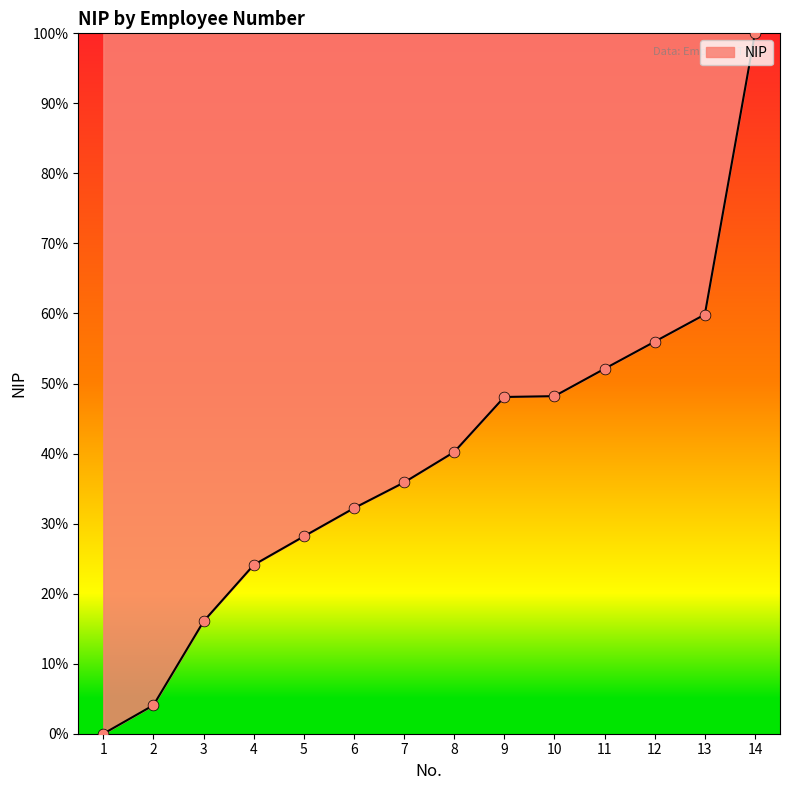

What is the ratio of the value at 4 to the value at 3?

1.5